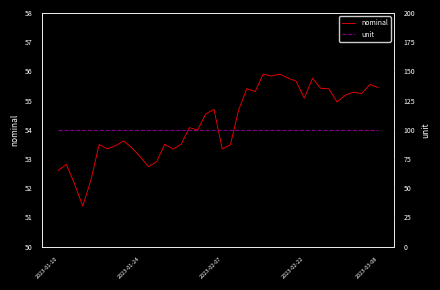

What is the maximum value shown in the chart?

100.0